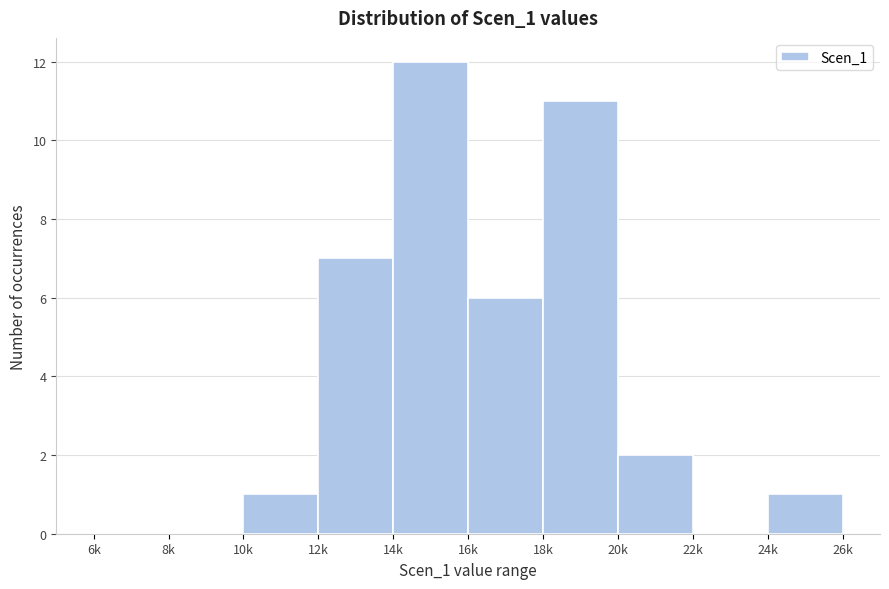

Reading left to right, list all the values displayed in this chart.

6k=0	8k=0	10k=1	12k=7	14k=12	16k=6	18k=11	20k=2	22k=0	24k=1